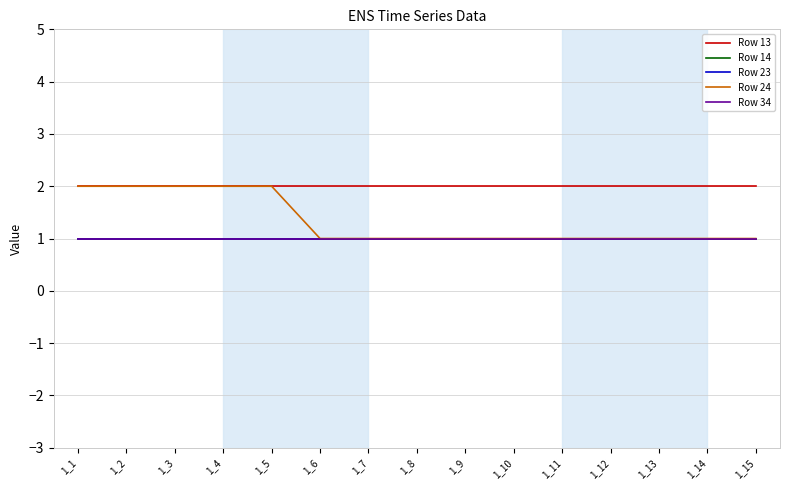

The value of Row 14 at 1_14 is 1. True or false?

True